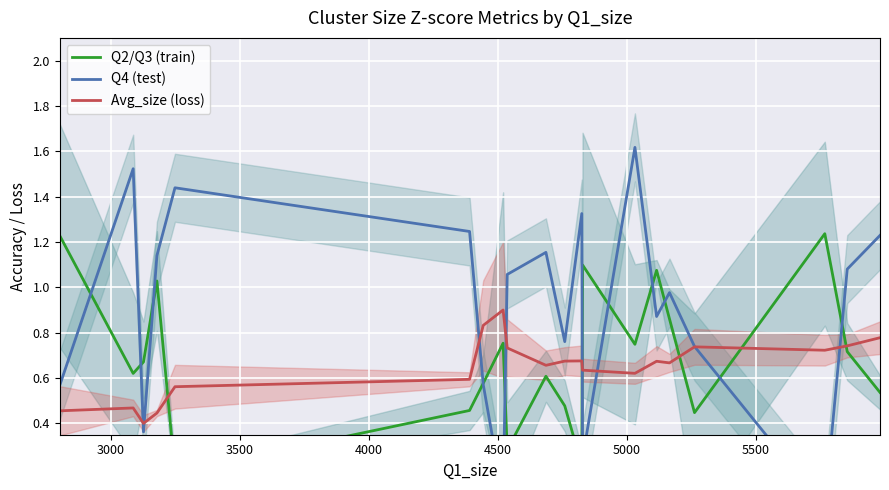

How many intersections are there between Q2/Q3 (train) and Q4 (test)?

11